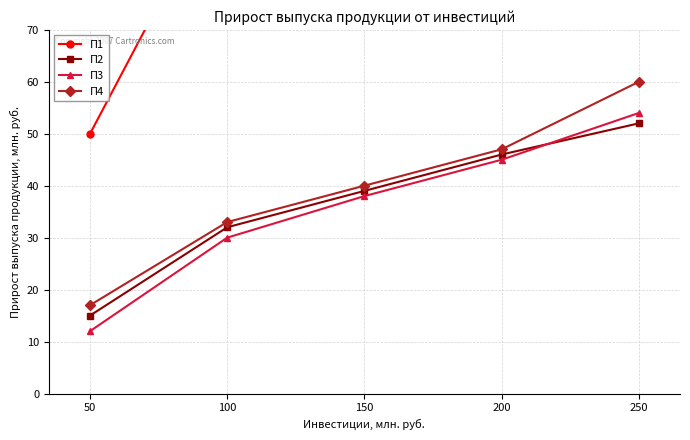

What is the average value of the П3 series?

36